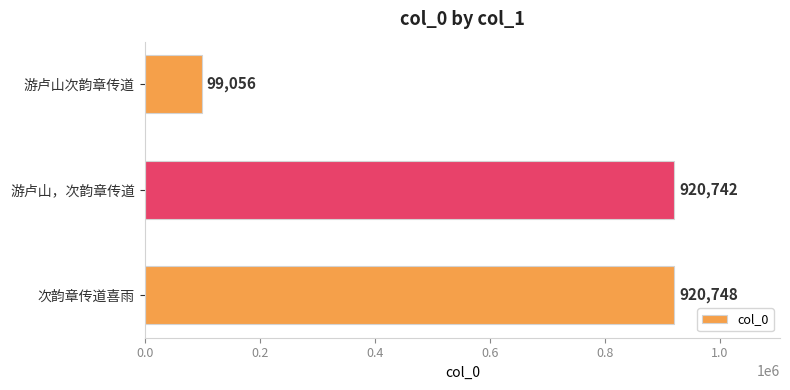

Reading top to bottom, what are all the values shown in this chart?

99056	920742	920748